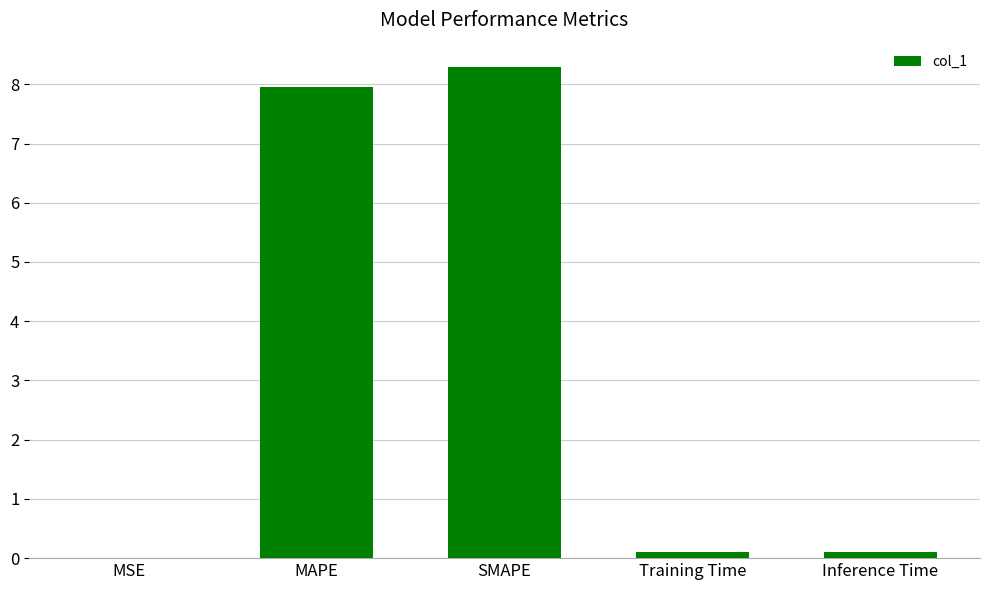

The chart shows a value of 3.1 at MAPE. True or false?

False